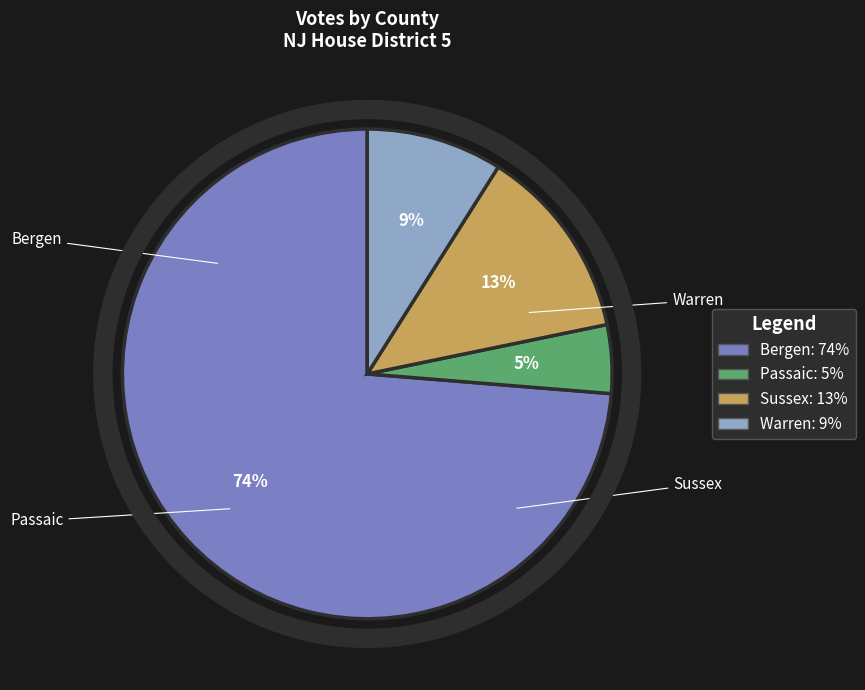

Count the number of slices in the pie.

4